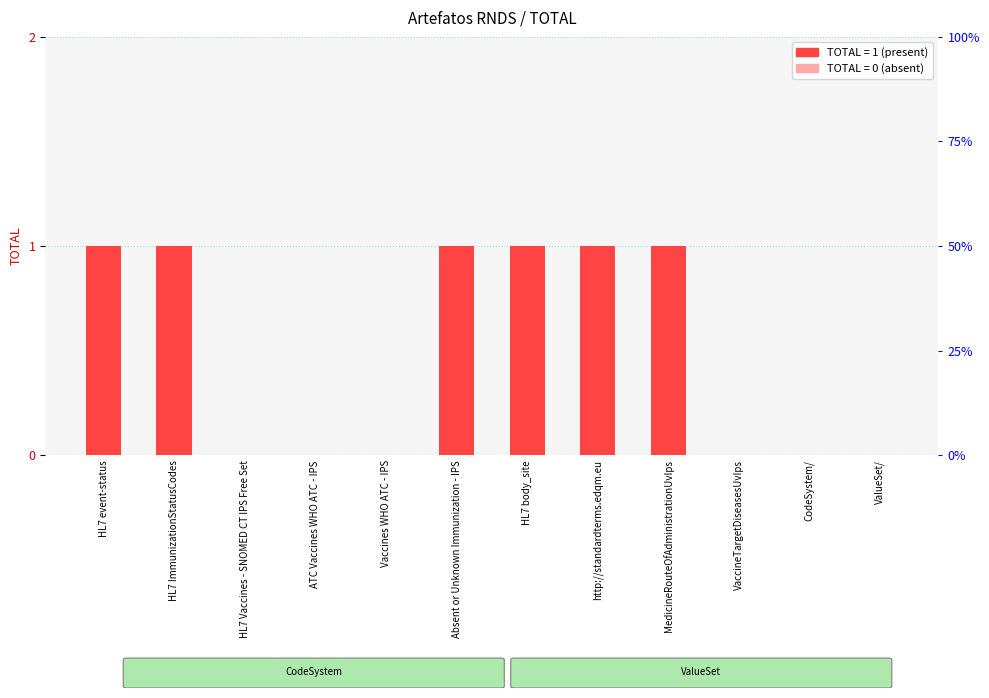

Reading left to right, what are all the values shown in this chart?

HL7 event-status=1	HL7 ImmunizationStatusCodes=1	HL7 Vaccines - SNOMED CT IPS Free Set=0	ATC Vaccines WHO ATC - IPS=0	Vaccines WHO ATC - IPS=0	Absent or Unknown Immunization - IPS=1	HL7 body_site=1	http://standardterms.edqm.eu=1	MedicineRouteOfAdministrationUvIps=1	VaccineTargetDiseasesUvIps=0	CodeSystem/=0	ValueSet/=0